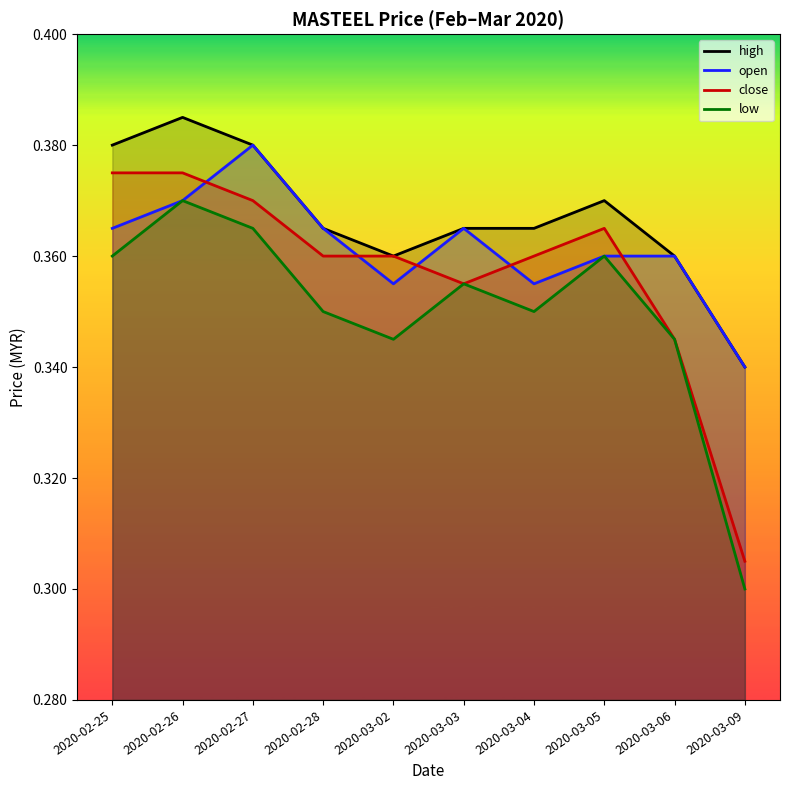

What is the greatest value displayed?

0.4